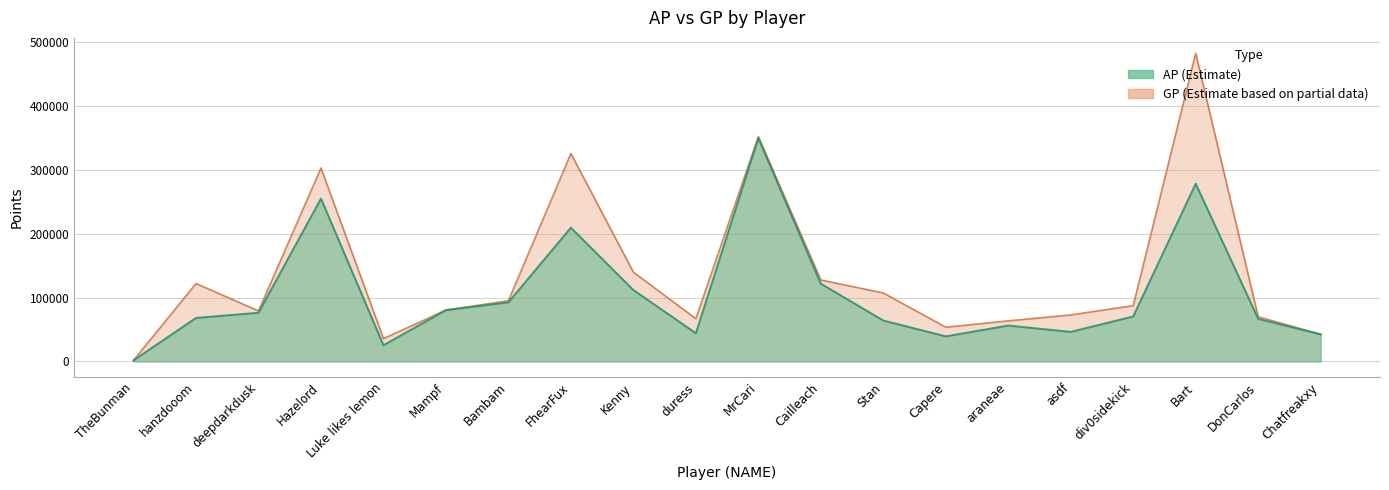

How many data points in GP are above 87366?

9